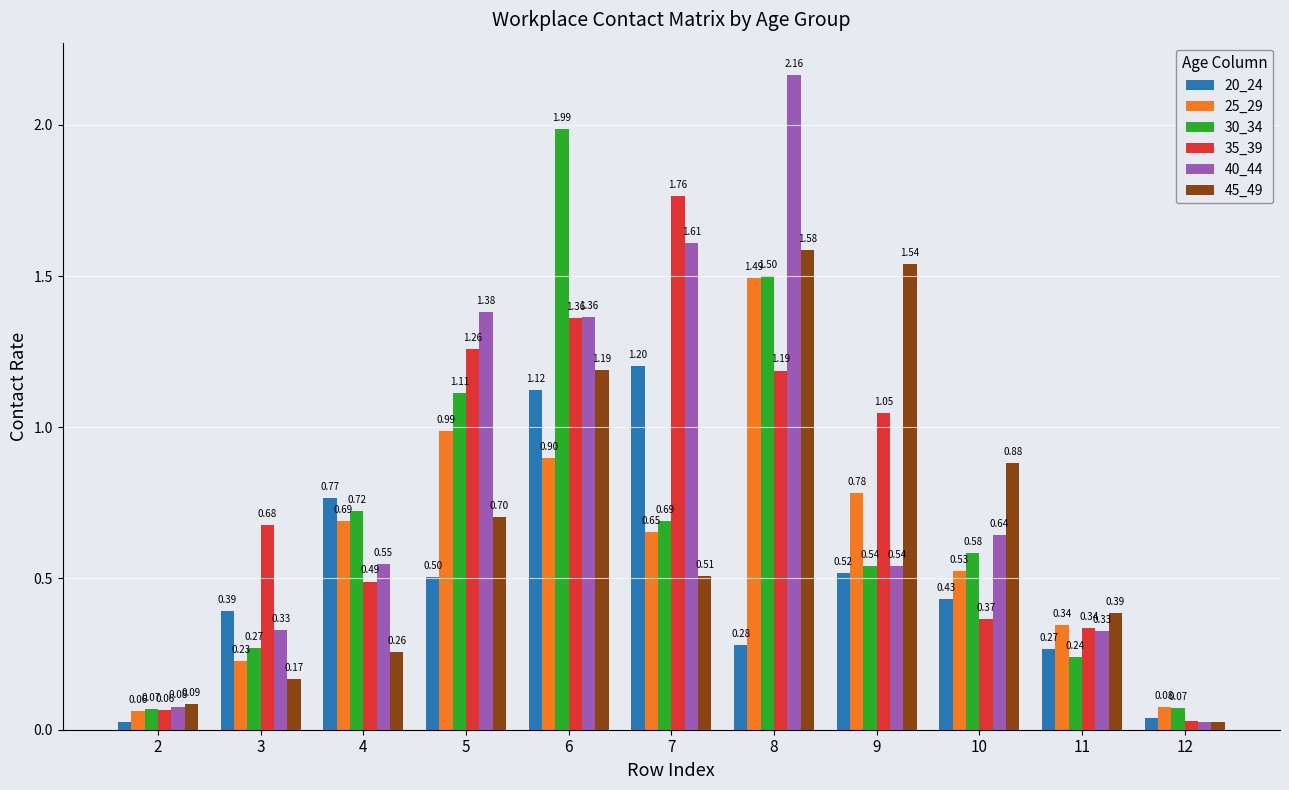

What is the average value of the 20_24 series?

0.5